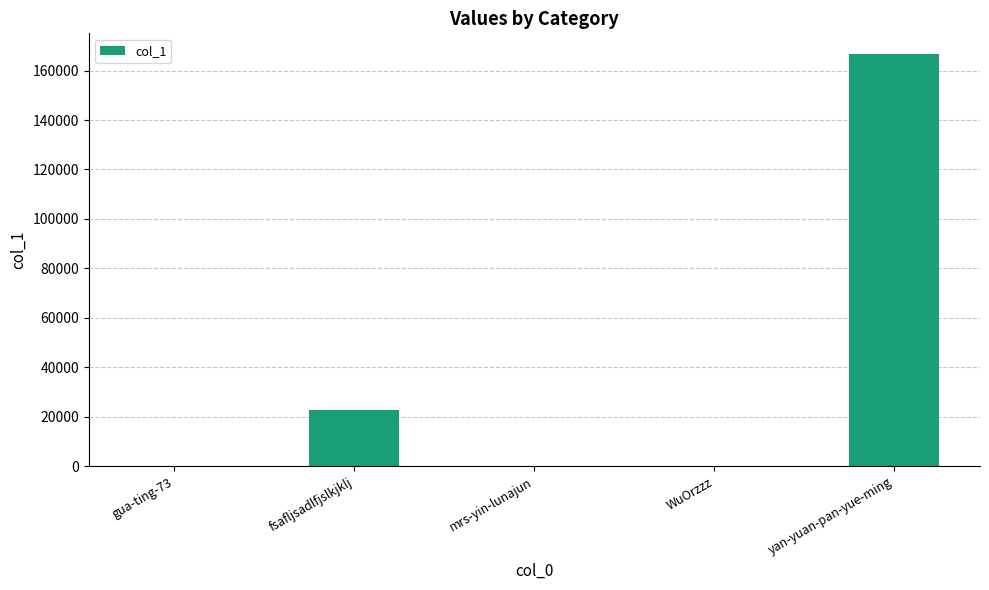

What is the maximum value shown in the chart?

166700